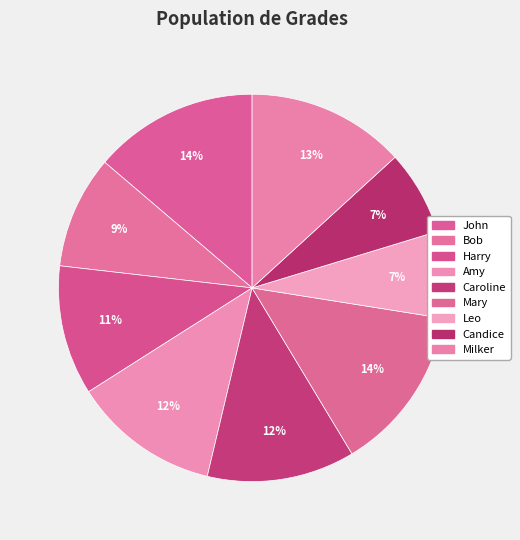

How many segments does this pie chart have?

9